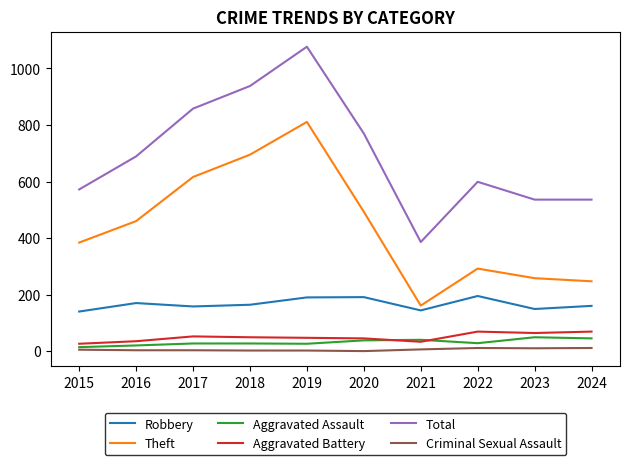

What is the difference between the second highest and second lowest values in the Theft series?

448